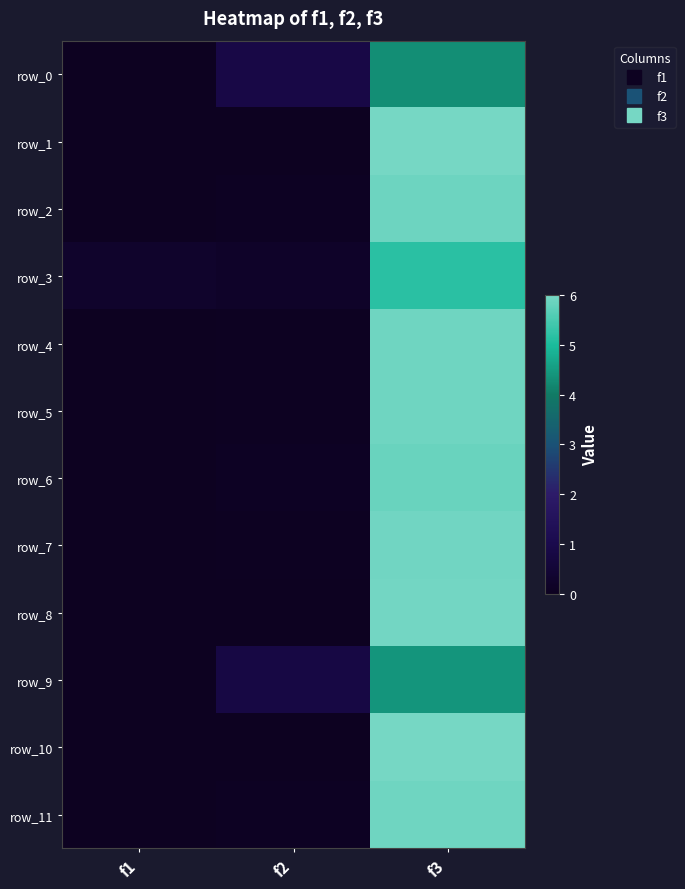

Between f1 and f2, which series saw the biggest shift?

row_0